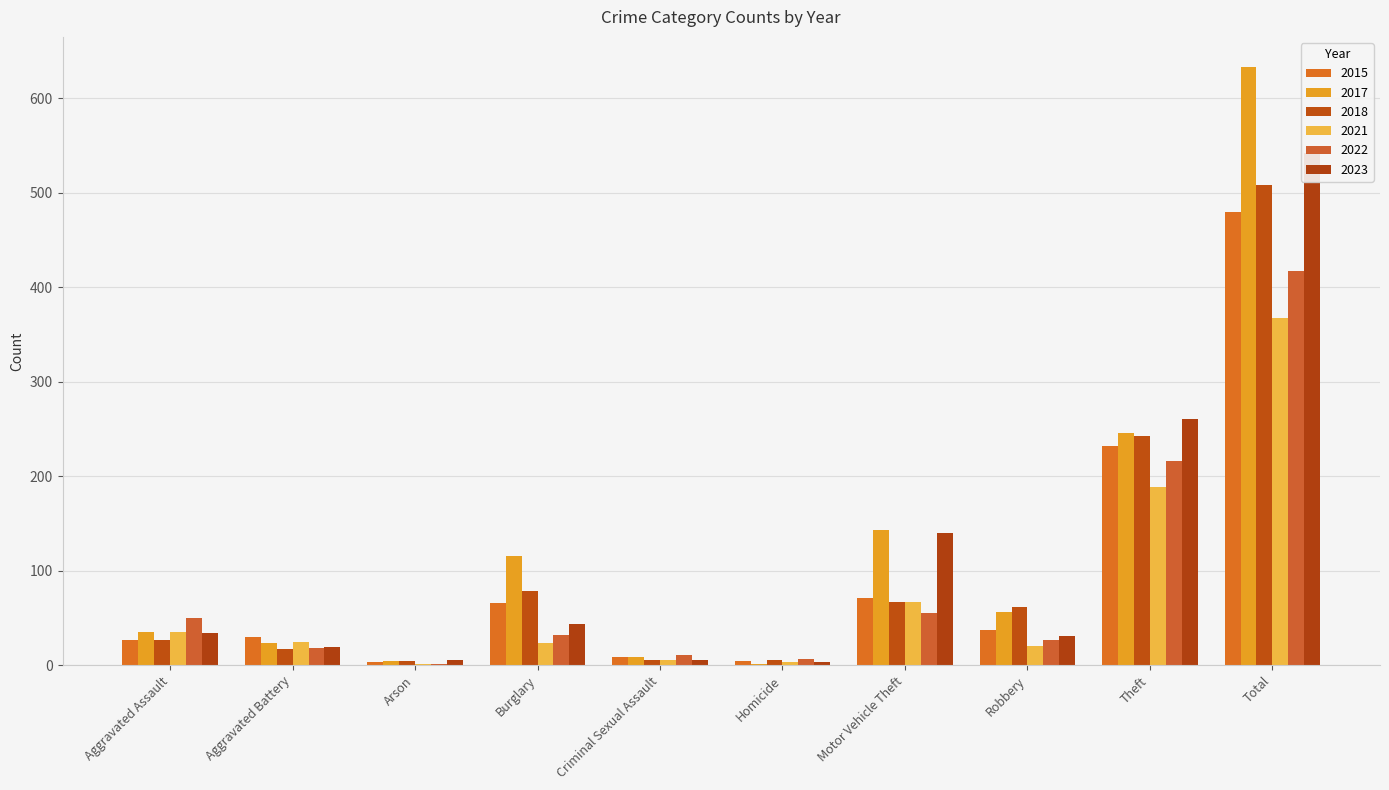

At how many categories does at least one series exceed 167?

2